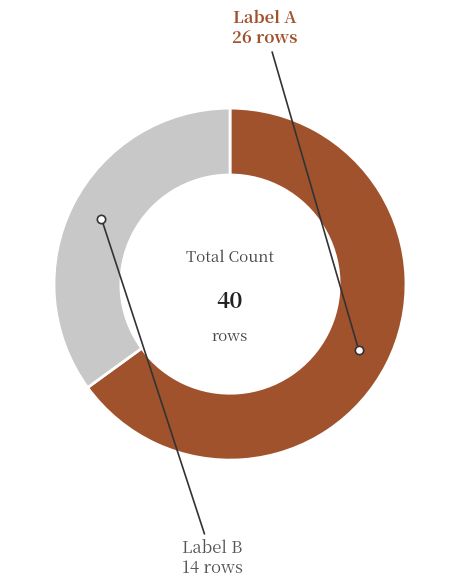

Count the number of slices in the pie.

2